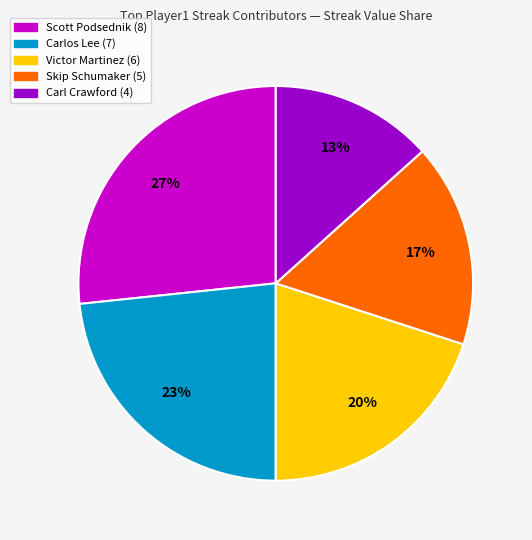

Do Carlos Lee (7) and Victor Martinez (6) together represent more than half of the pie?

No